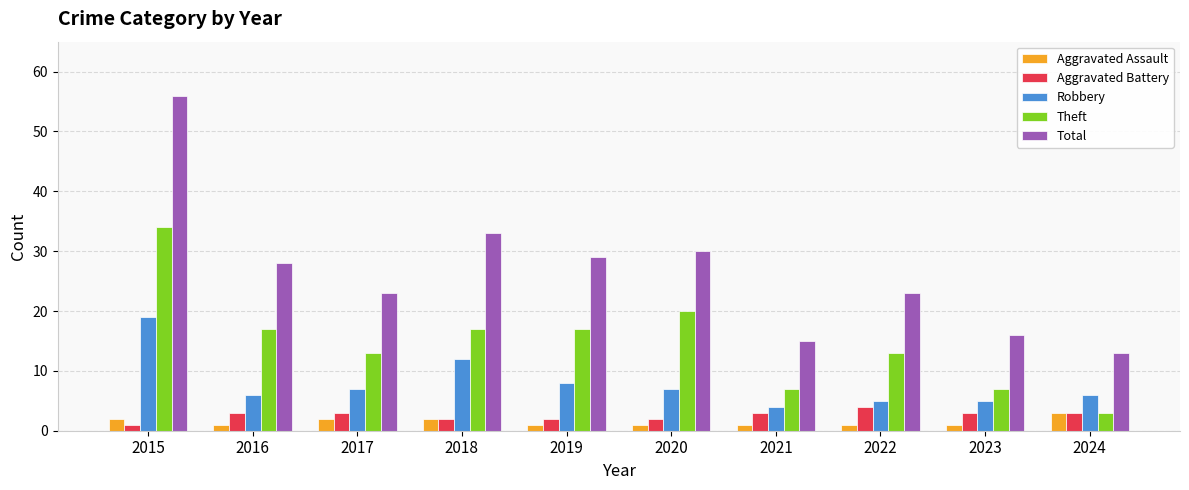

True or false: Aggravated Assault has a value of 3 at 2024.

True